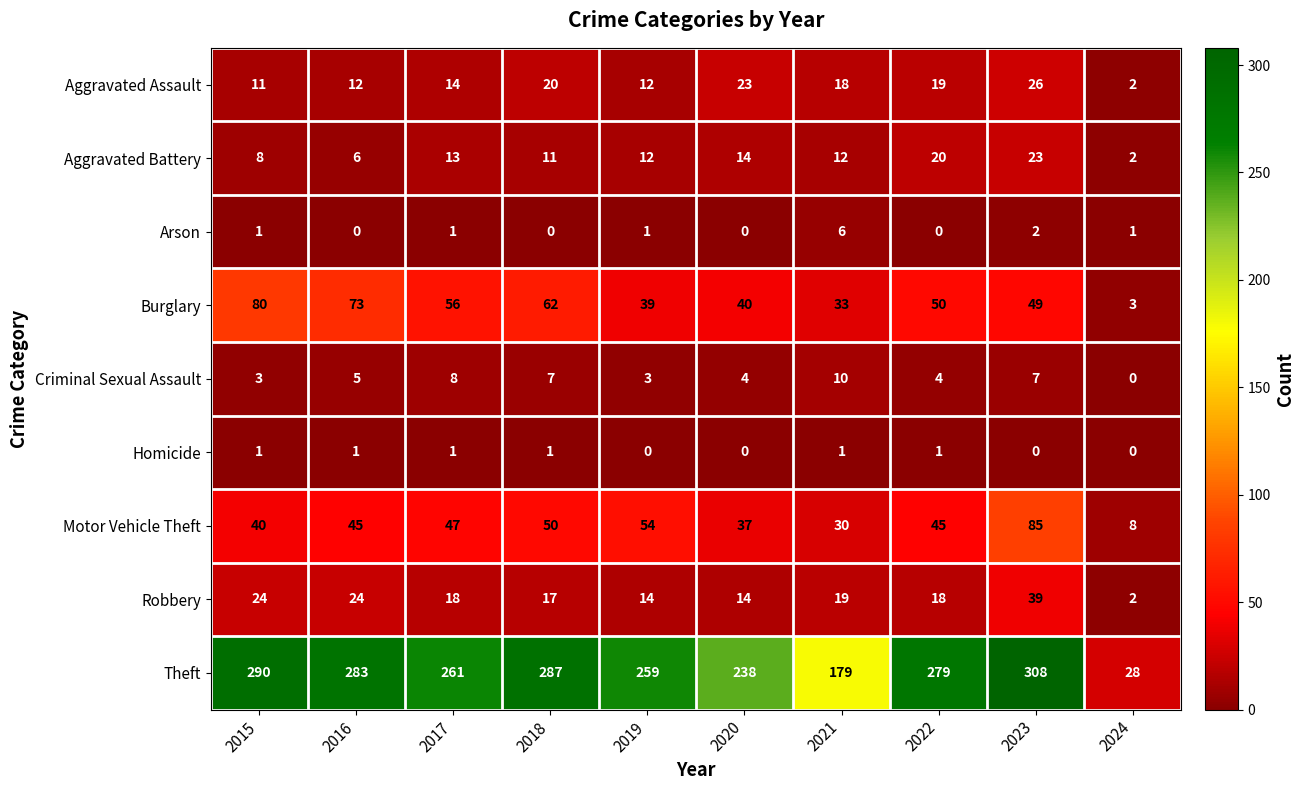

Which series has the widest spread of values?

Theft